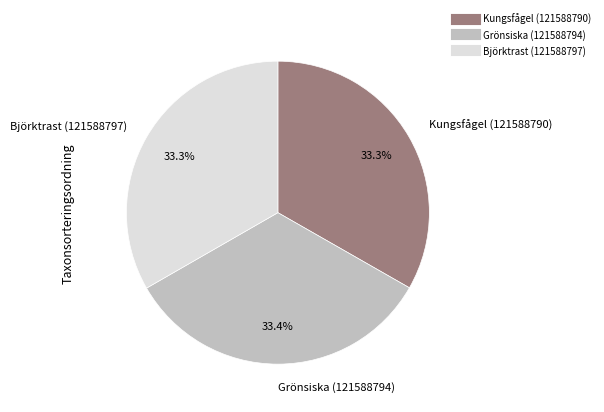

Does Grönsiska (121588794) account for over 50% of the chart?

No